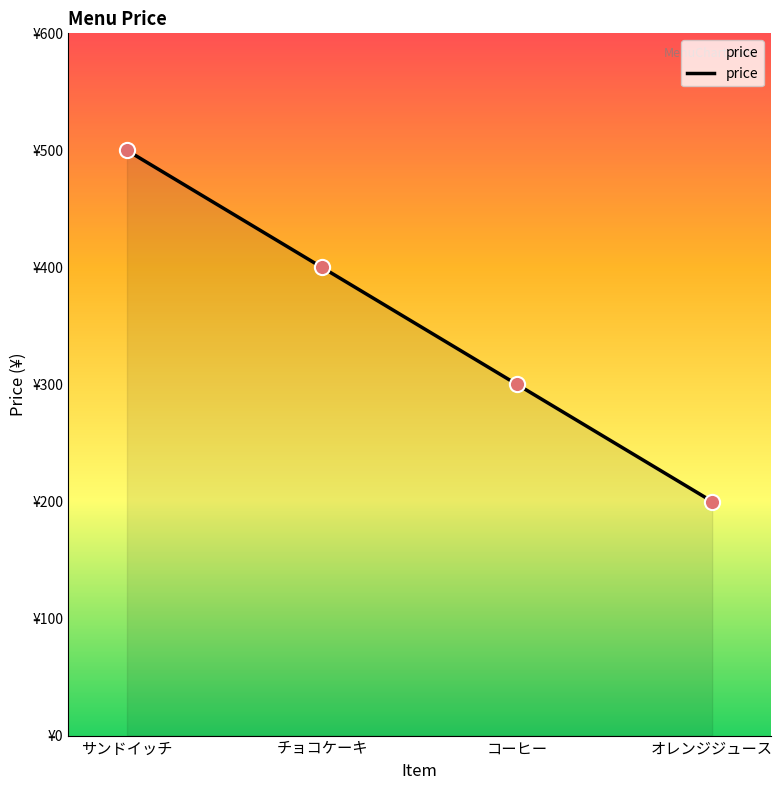

Which has a higher value, オレンジジュース or サンドイッチ?

サンドイッチ